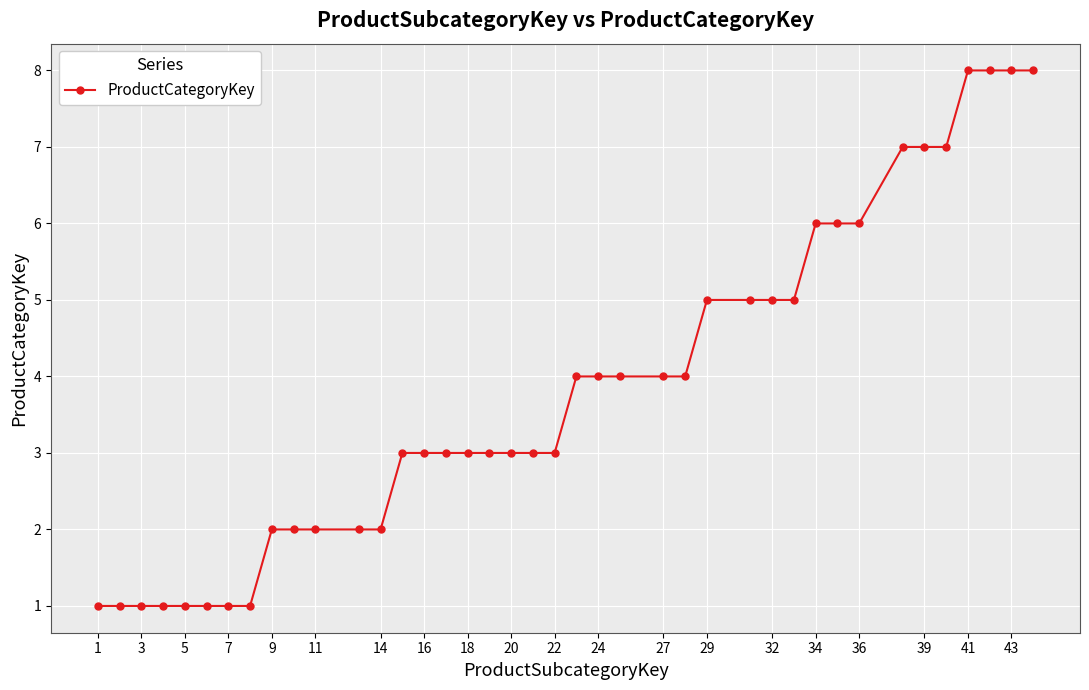

What is the minimum value shown in the chart?

1